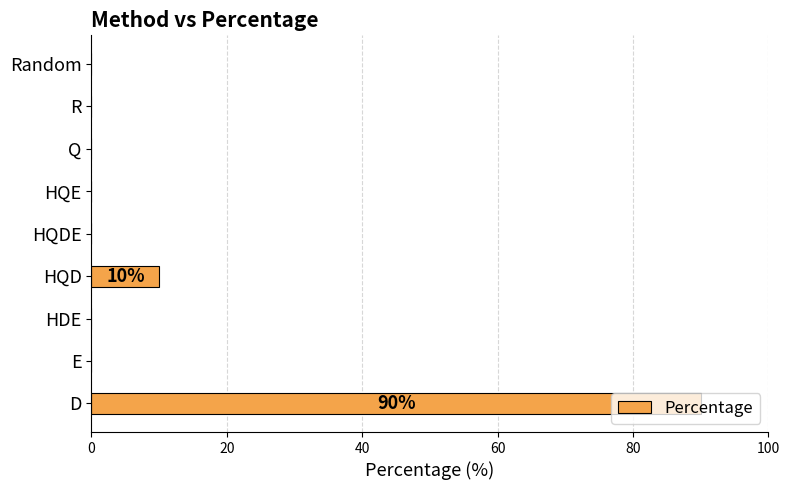

At which label is the value closest to 45?

HQD